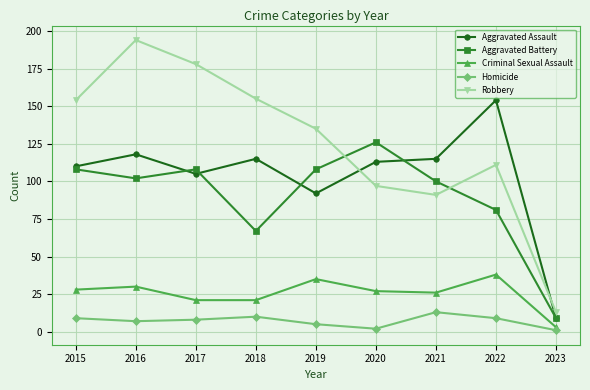

At 2020, list the series in order from largest to smallest.

Aggravated Battery, Aggravated Assault, Robbery, Criminal Sexual Assault, Homicide